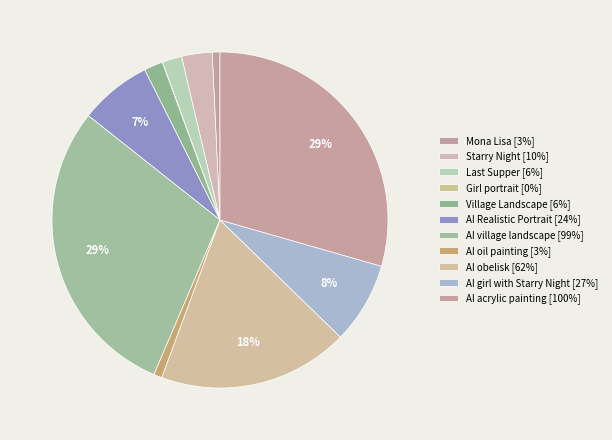

What is the ratio of the value at AI village landscape to the value at Starry Night?

9.9